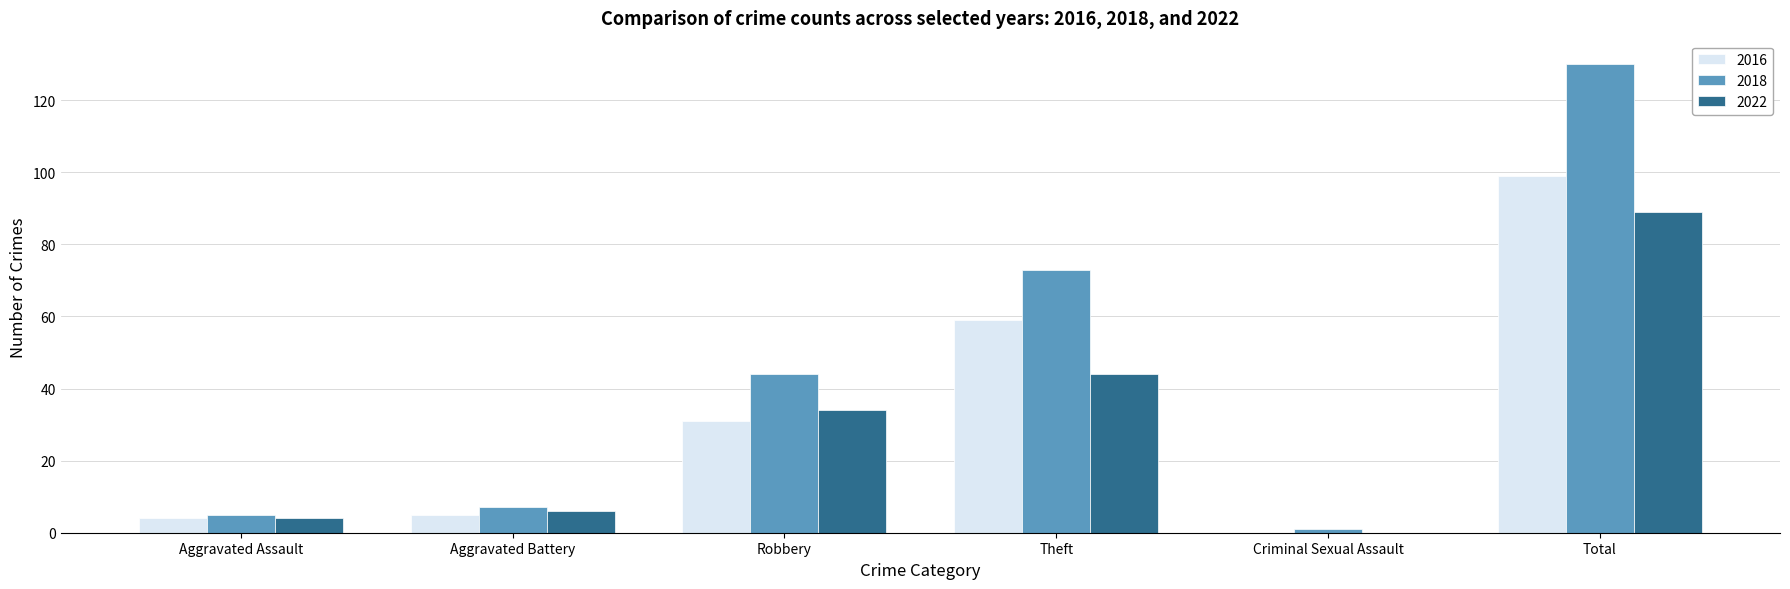

Reading left to right, transcribe all the data shown in this chart.

2016: 4	5	31	59	0	99
2018: 5	7	44	73	1	130
2022: 4	6	34	44	0	89